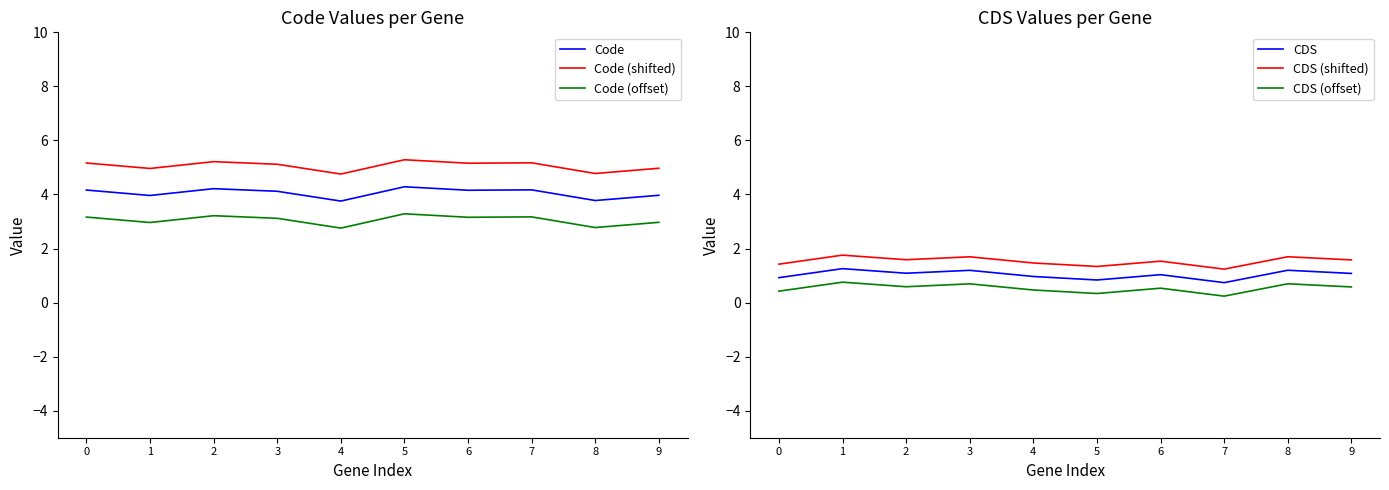

What is the maximum value shown in the chart?

5.3